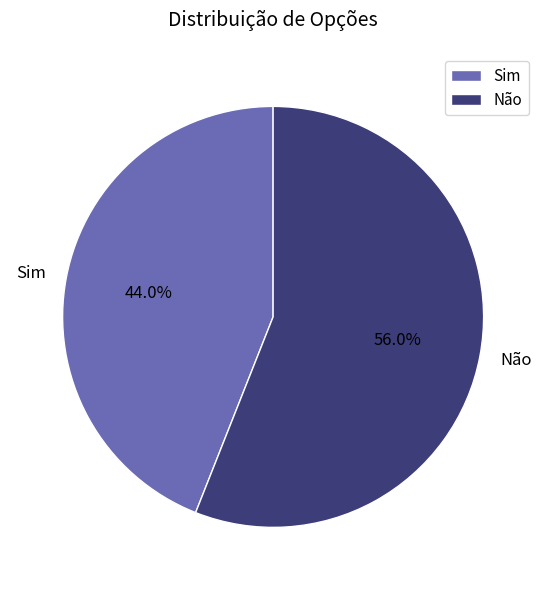

Which category has the biggest portion of the pie?

Não